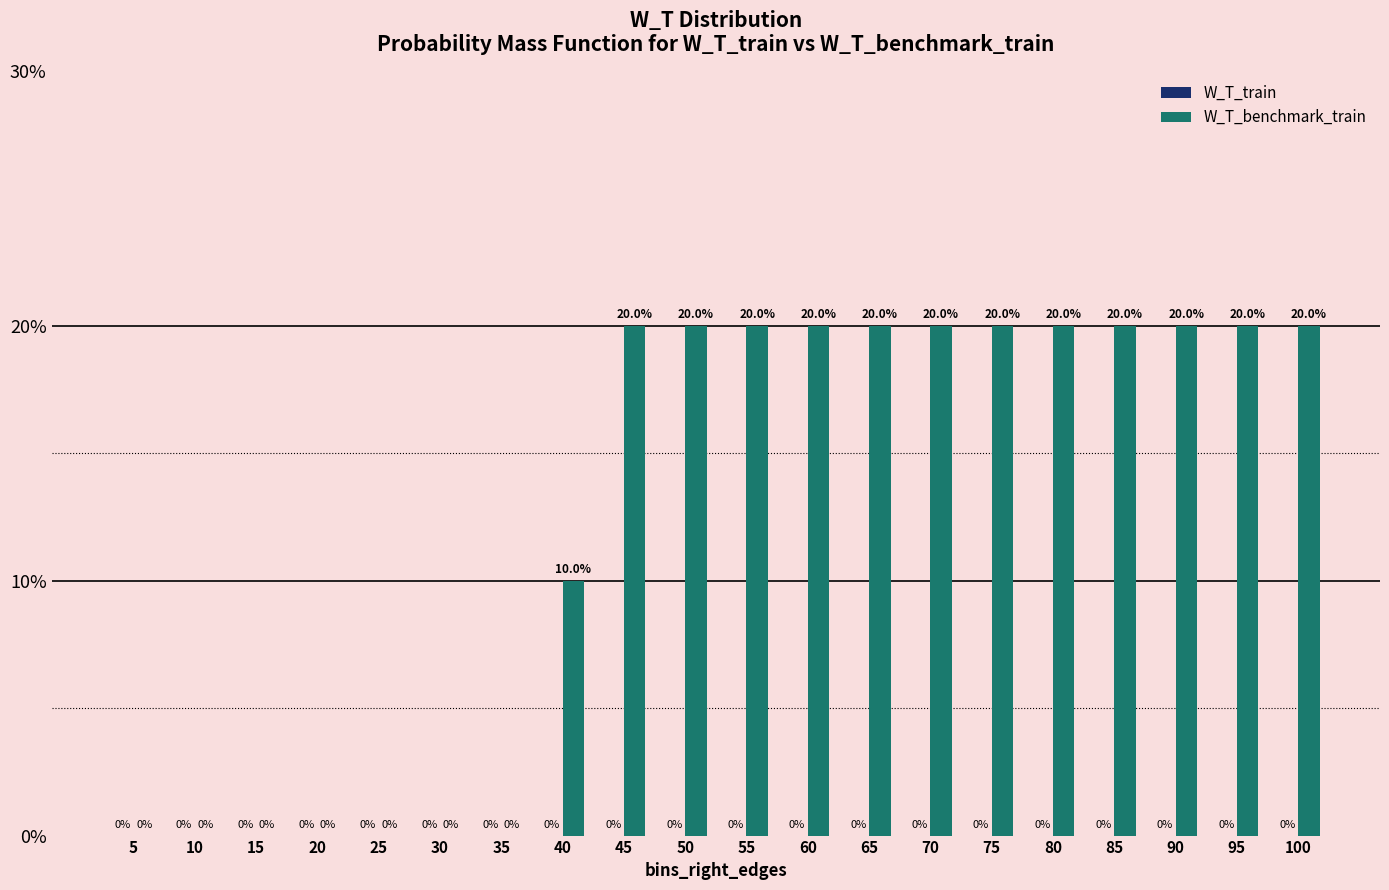

Count the number of categories in the chart.

20